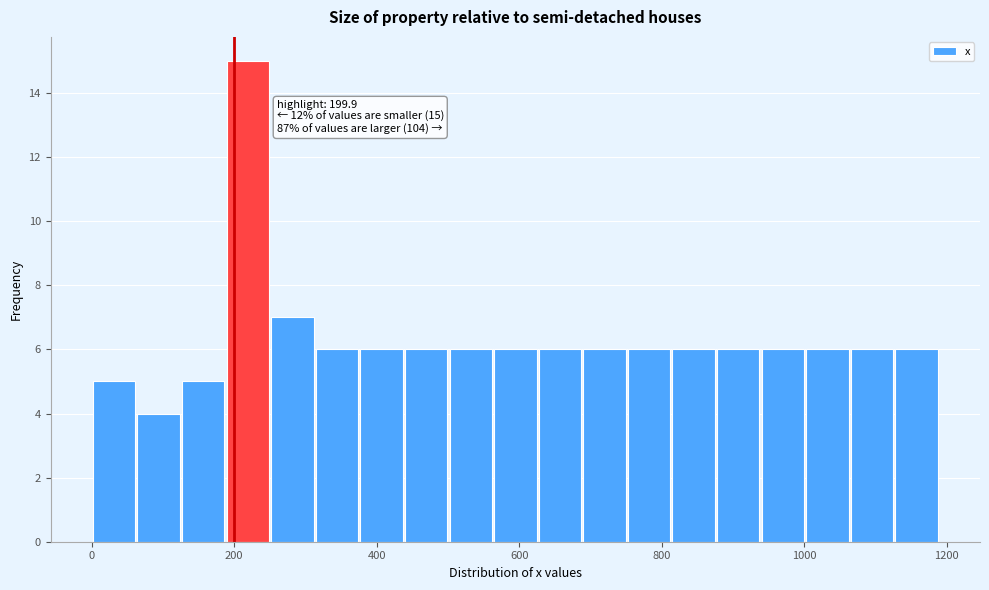

Read against the x-axis, roughly where is the centre of the tallest bar?

220